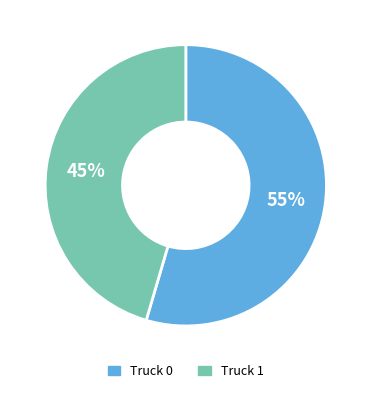

To the nearest percent, what is the combined percentage of Truck 0 and Truck 1?

100%